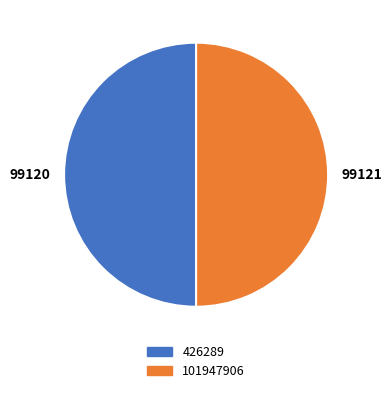

The 99120 slice represents 37% of the pie. True or false?

False